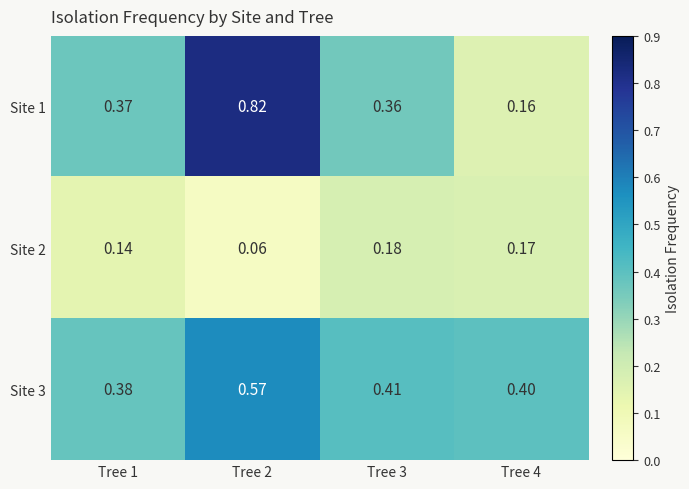

What is the total value across all series at Tree 1?

0.9